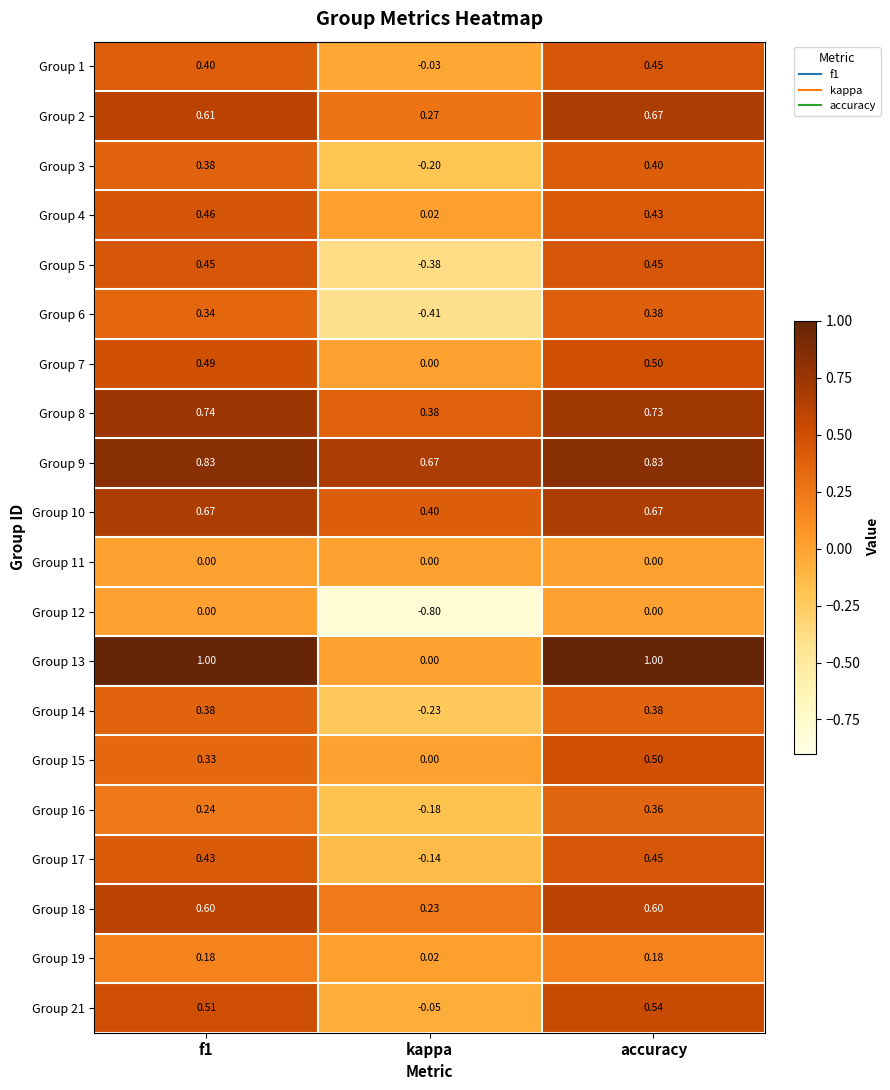

Which series has the largest range (max minus min)?

Group 13